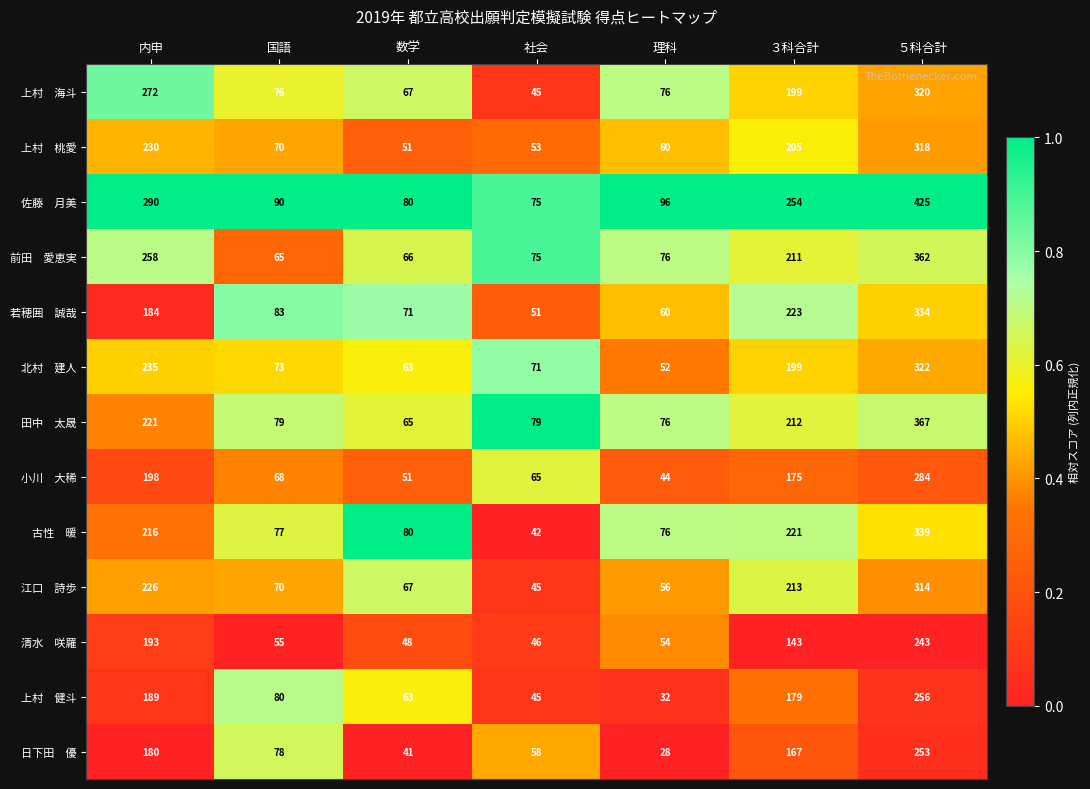

What is the difference between the highest and lowest values at ５科合計?

182